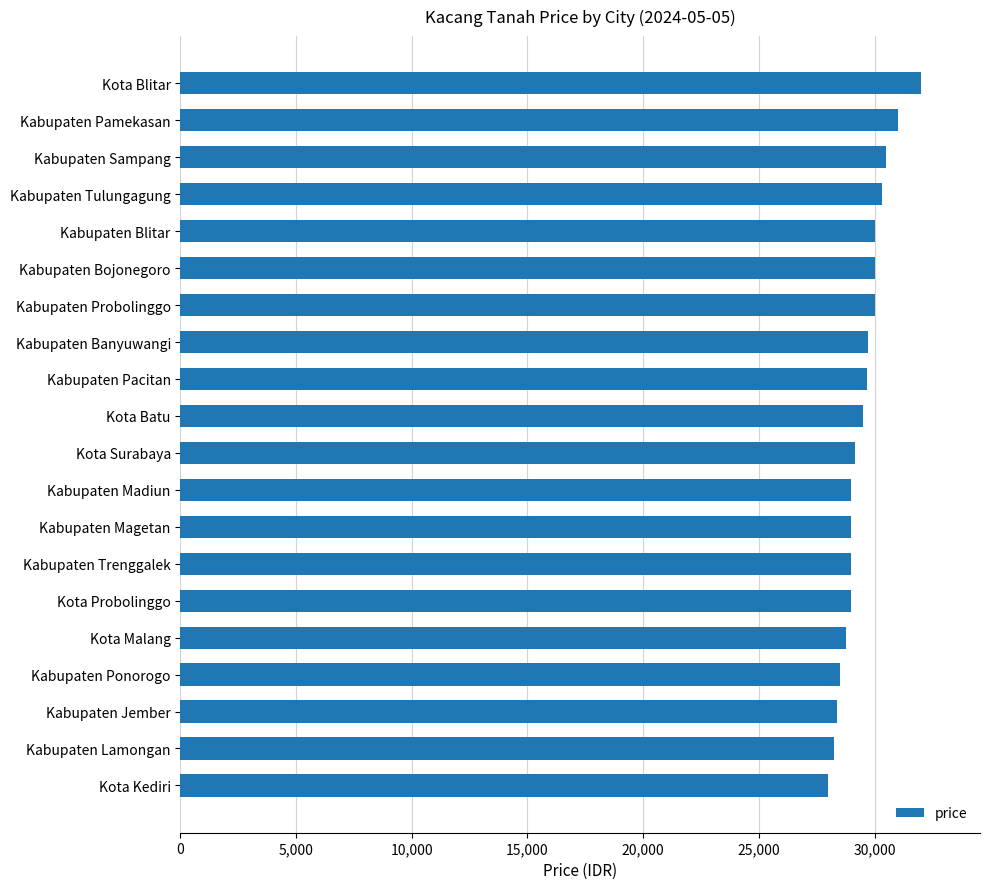

What is the label of the 16th bar from the top?

Kota Malang